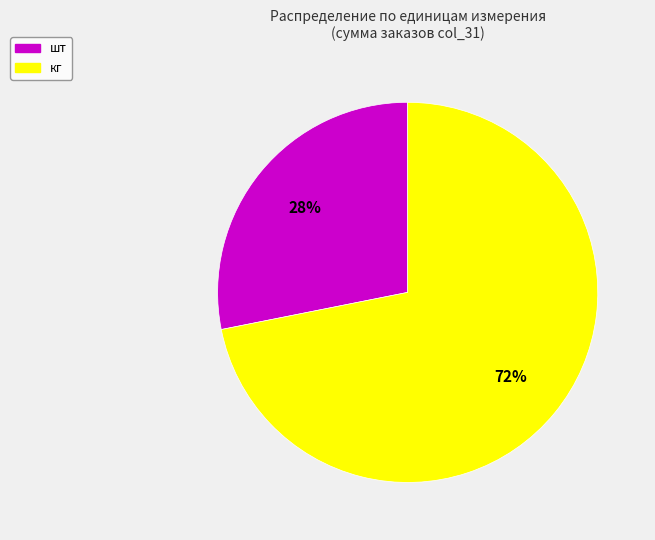

Does any single category account for the majority?

Yes